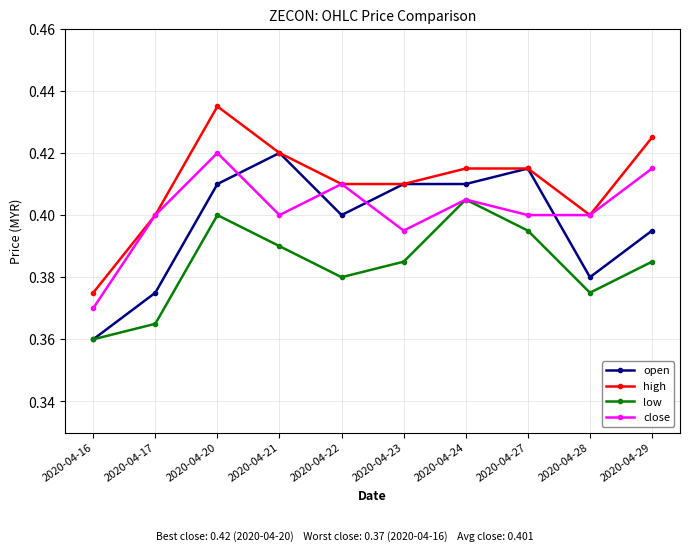

What is the total value across all series at 2020-04-17?

1.5